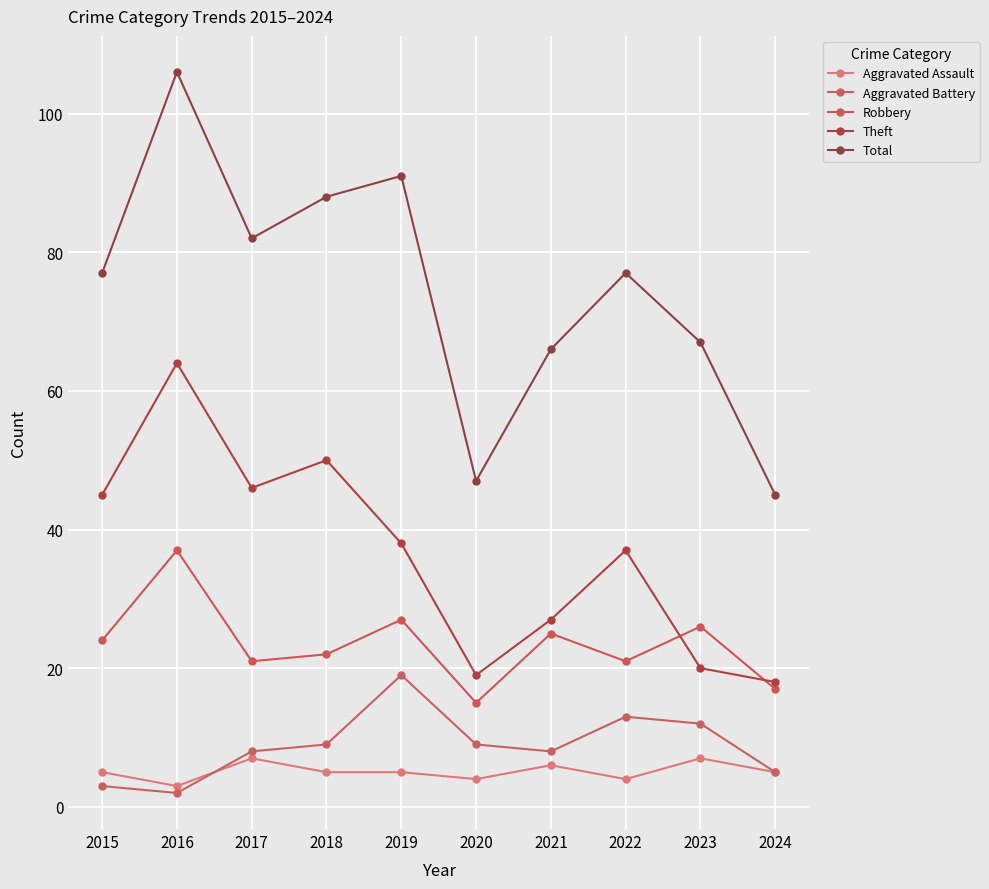

The Aggravated Battery series shows 18 at 2022. True or false?

False